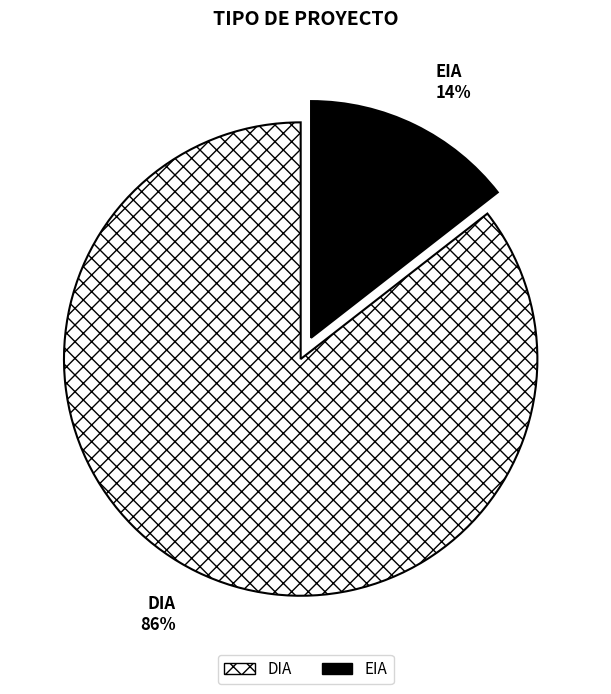

To the nearest percent, what portion does EIA represent?

14%